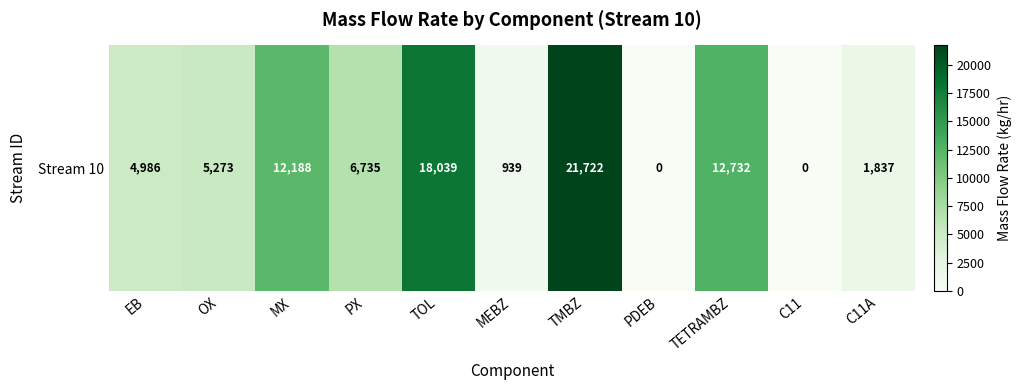

At which category does the chart reach its minimum across all series?

PDEB